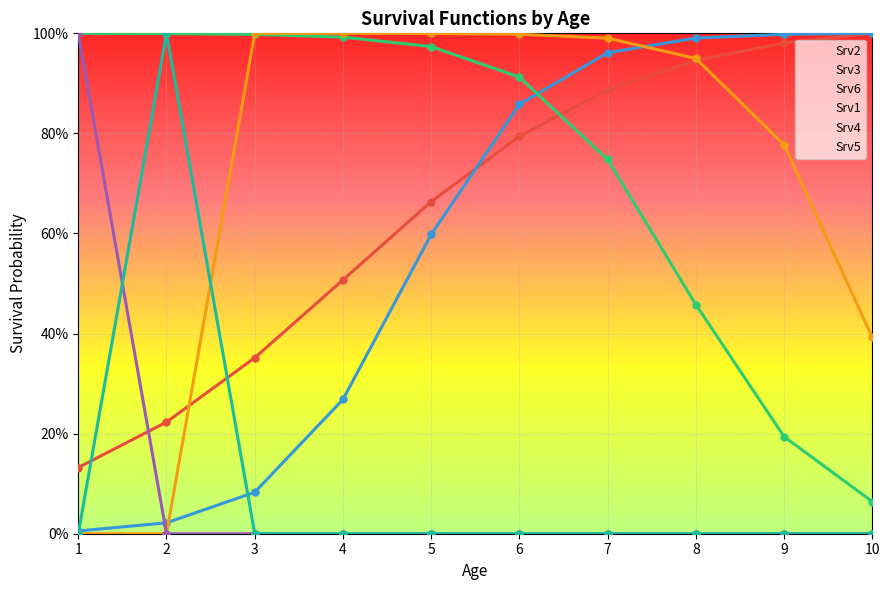

Is it true that Srv1 equals 0.4 at 10?

True